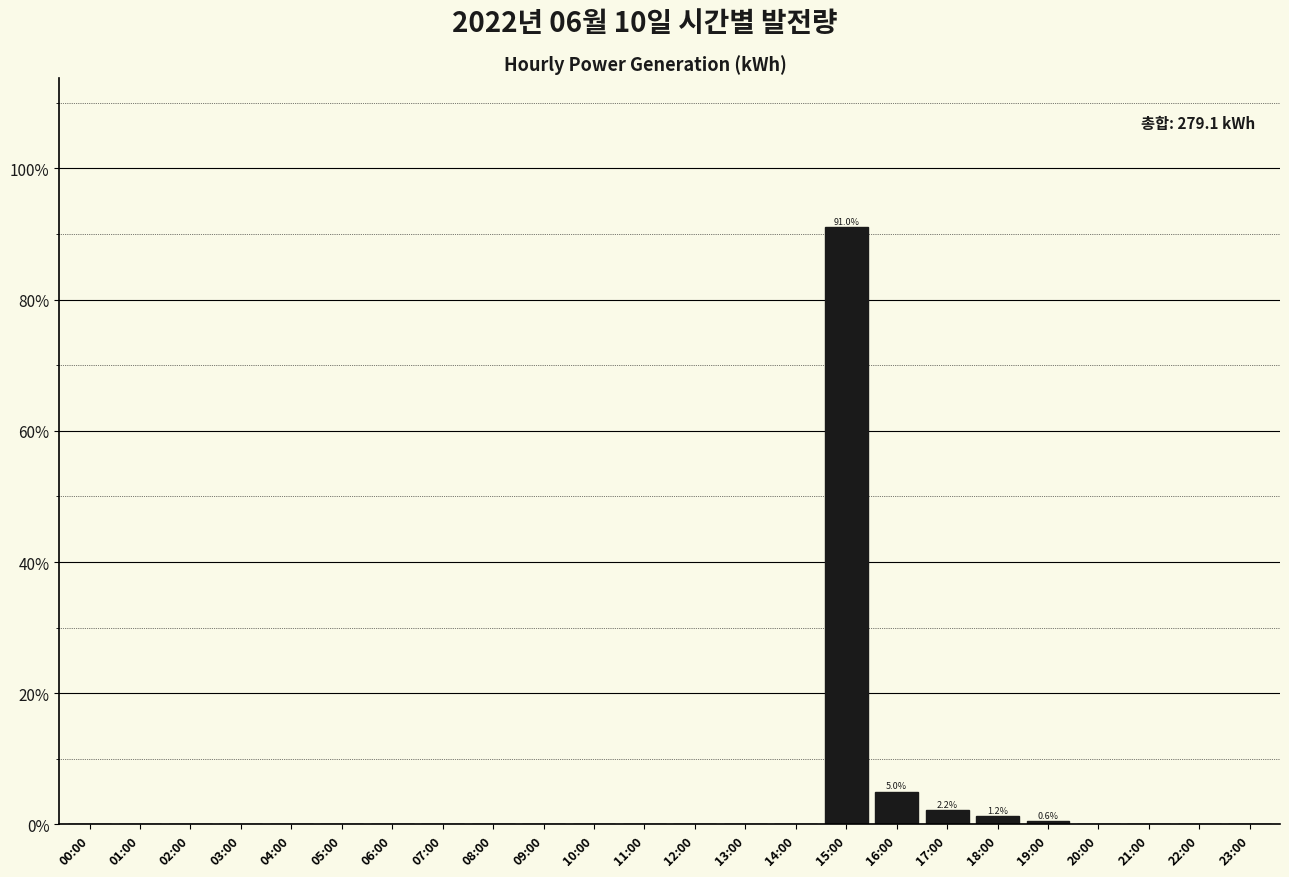

Are the bars horizontal?

No